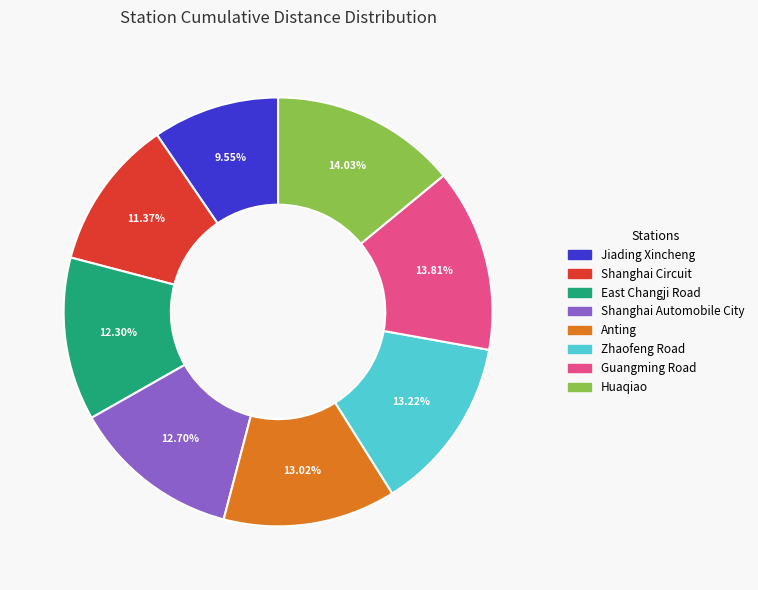

Approximately how many times larger is the value at East Changji Road compared to Guangming Road?

0.9